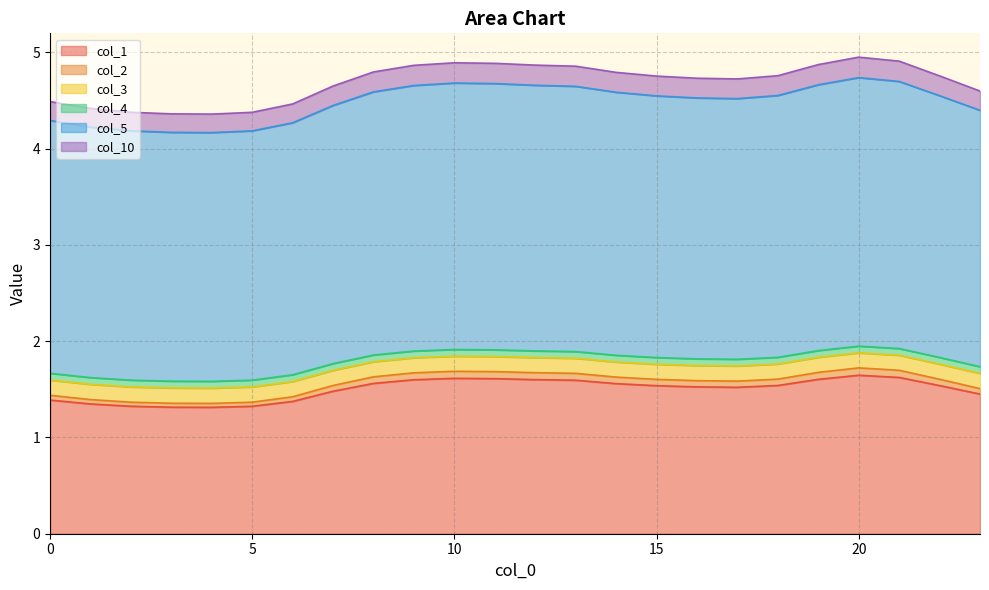

At which category is the sum across all series the highest?

20